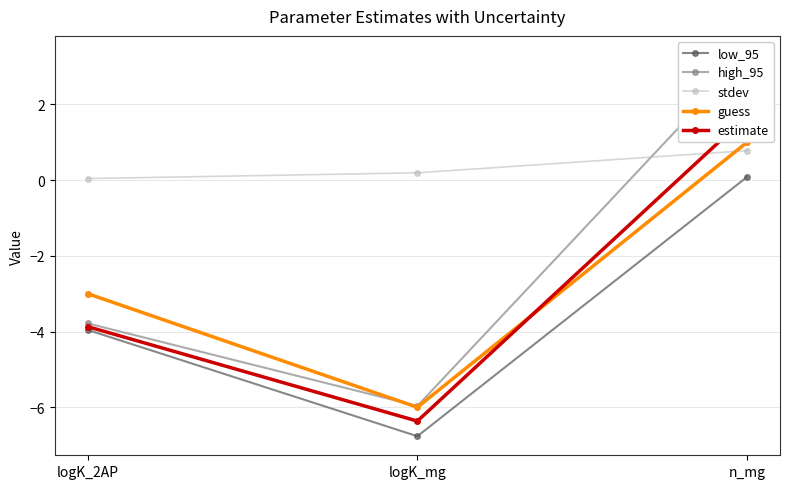

What is the highest value of the guess series?

1.0